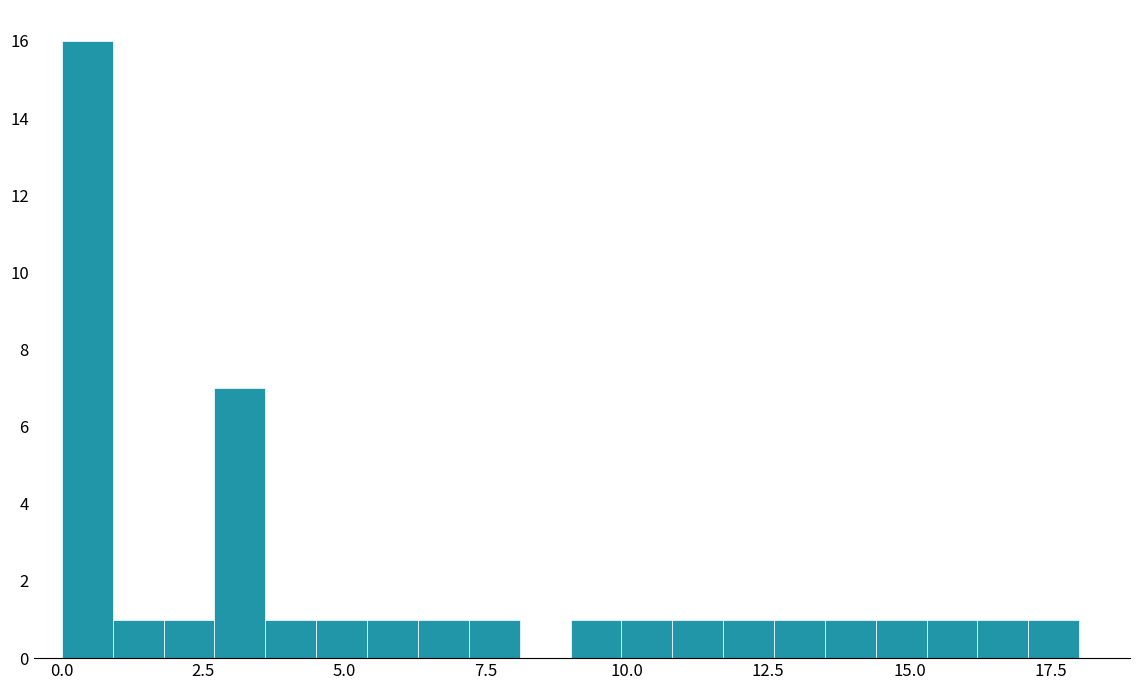

Around what value on the x-axis is the tallest bar? Give the approximate position of its centre, as read against the axis.

0.5